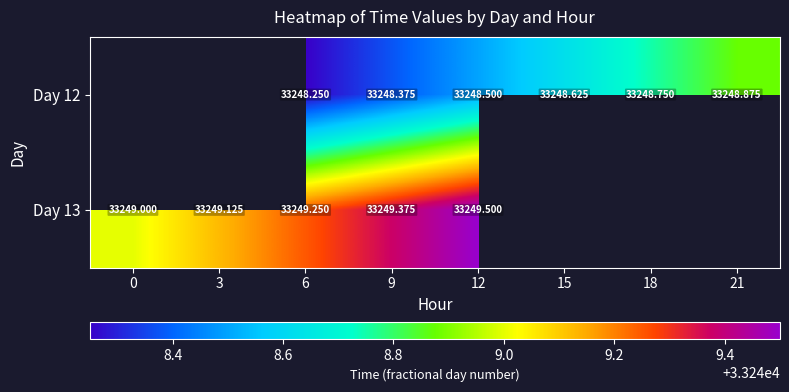

Which has a higher value, 18 or 9?

18